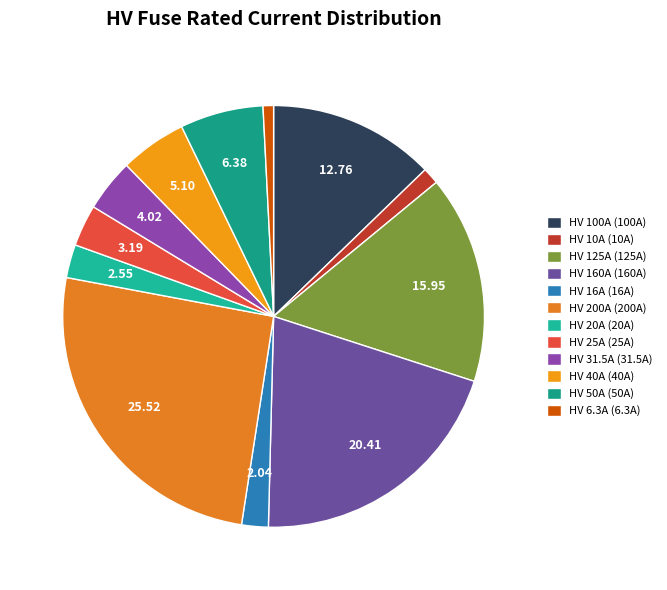

To the nearest percent, what percentage of the pie is HV 31.5A?

4%